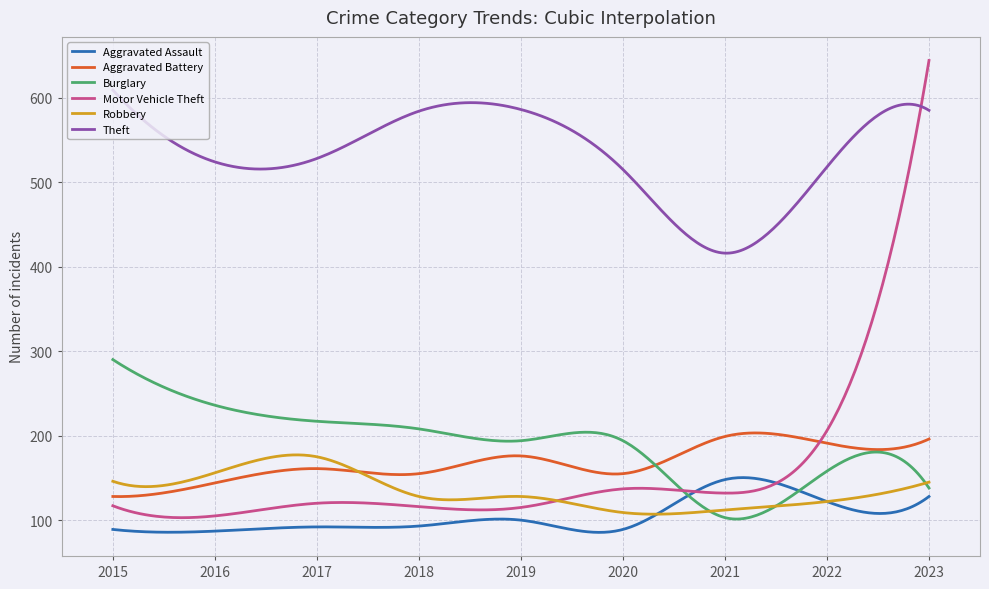

List the series in order of their peak value, lowest first.

Aggravated Assault, Robbery, Aggravated Battery, Burglary, Theft, Motor Vehicle Theft